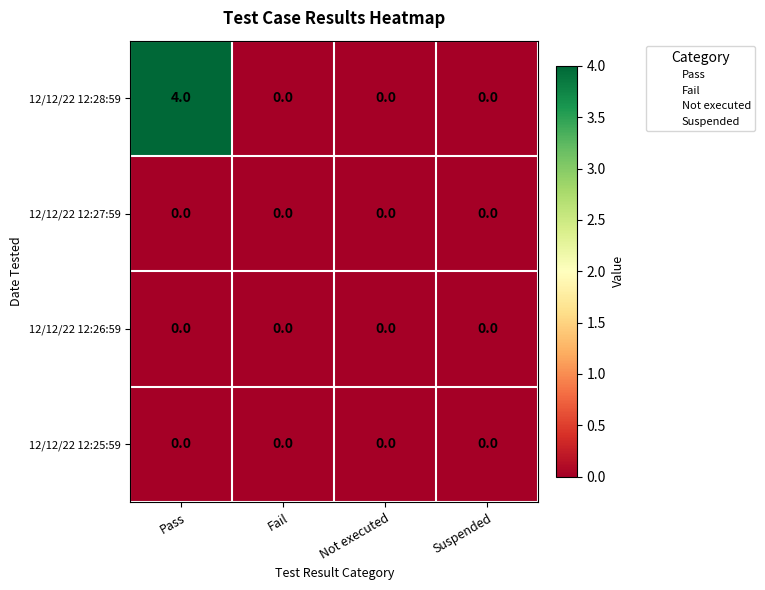

Count the number of categories in the chart.

4